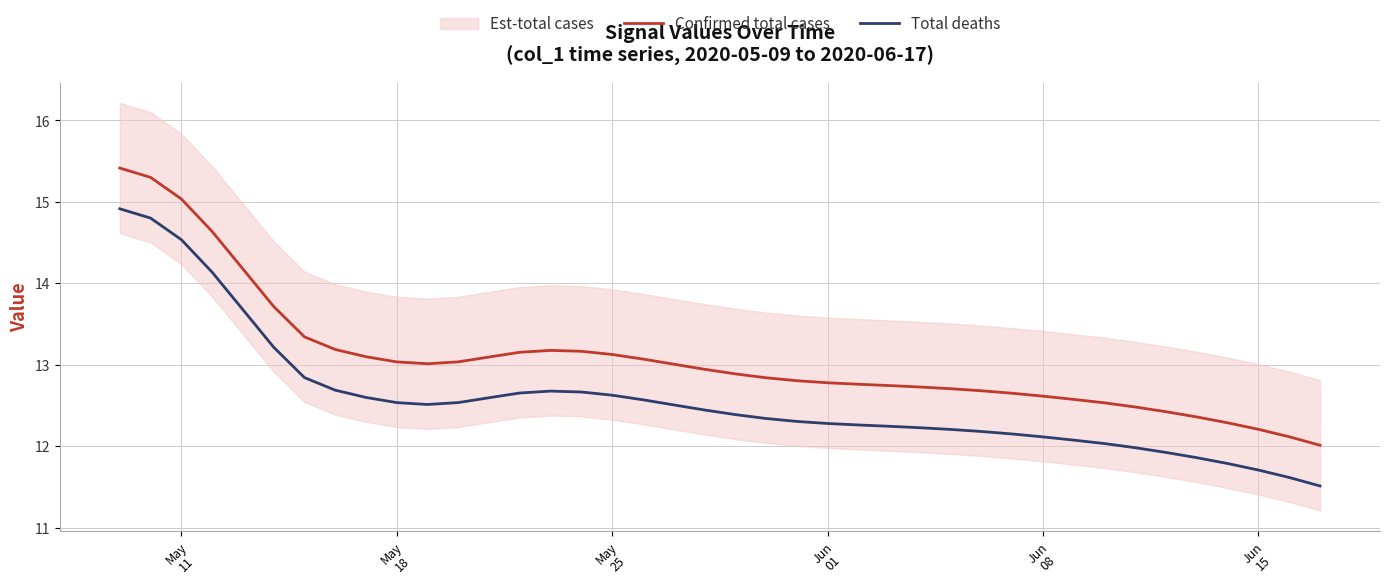

True or false: Confirmed total cases and Total deaths cross at least once.

False